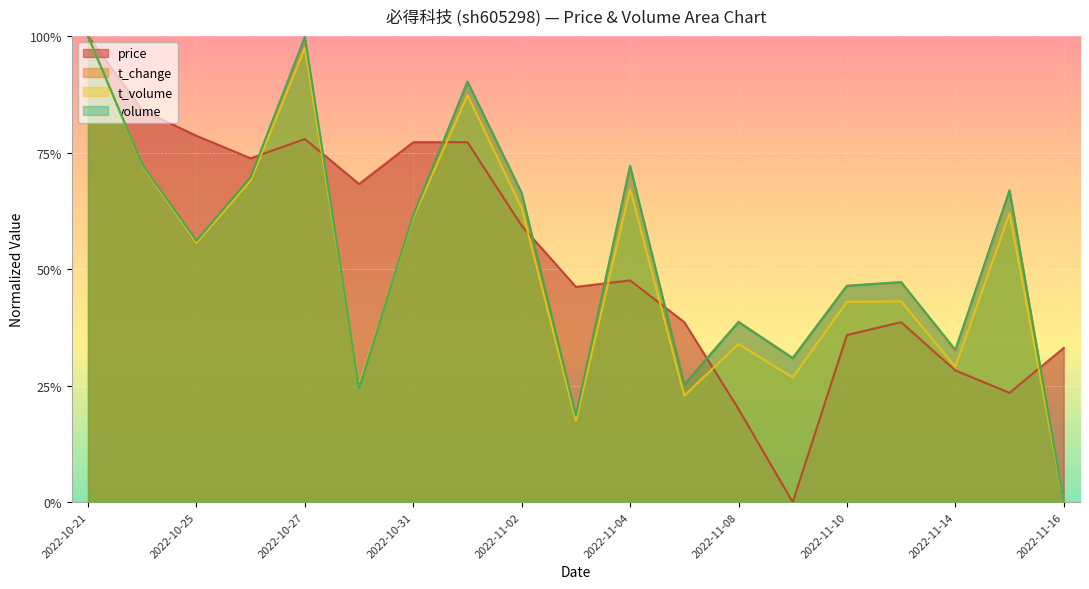

Reading right to left, what are all the values shown in this chart?

price: 0.3	0.2	0.3	0.4	0.4	0.0	0.2	0.4	0.5	0.5	0.6	0.8	0.8	0.7	0.8	0.7	0.8	0.8	1.0
volume: 0.0	0.7	0.3	0.5	0.5	0.3	0.4	0.3	0.7	0.2	0.7	0.9	0.6	0.2	1.0	0.7	0.6	0.7	1.0
t_volume: 0.0	0.6	0.3	0.4	0.4	0.3	0.3	0.2	0.7	0.2	0.6	0.9	0.6	0.3	1.0	0.7	0.6	0.7	1.0
t_change: 0.0	0.7	0.3	0.5	0.5	0.3	0.4	0.3	0.7	0.2	0.7	0.9	0.6	0.2	1.0	0.7	0.6	0.7	1.0